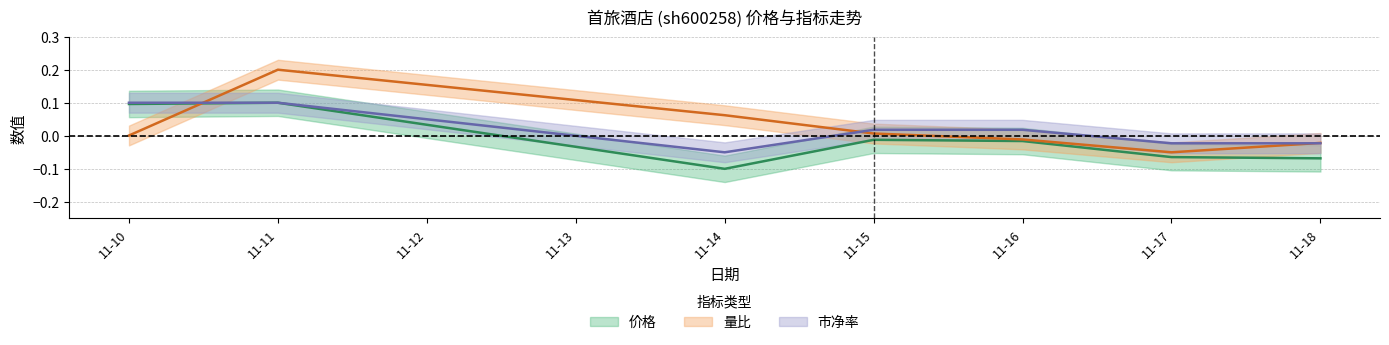

What is the minimum value shown in the chart?

-0.1